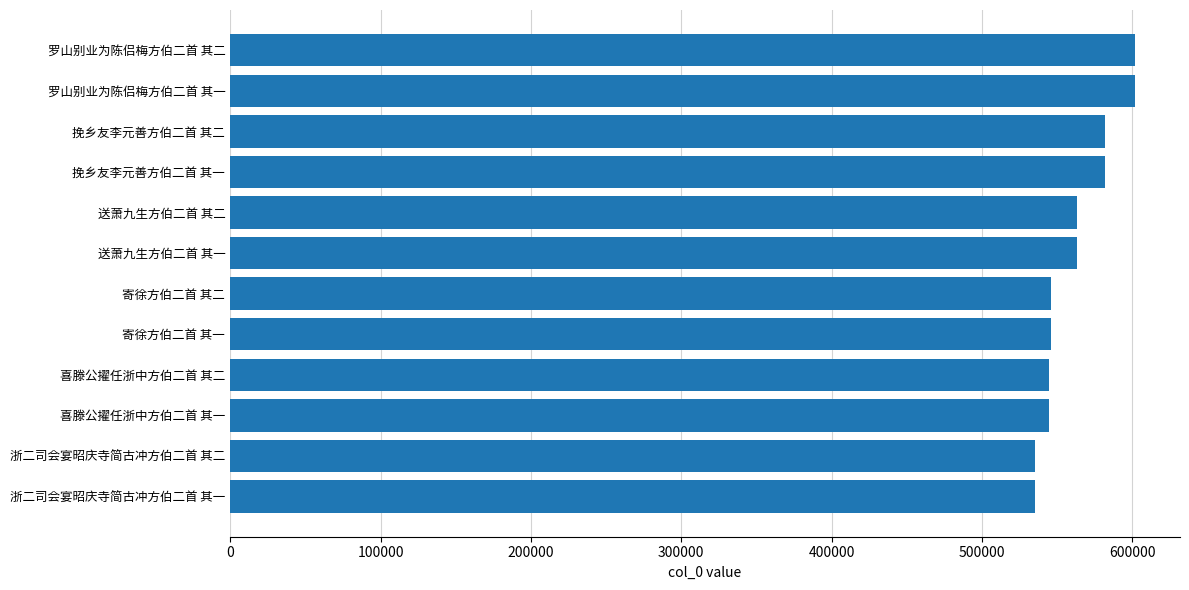

What is the label of the 1st bar from the bottom?

浙二司会宴昭庆寺简古冲方伯二首 其一